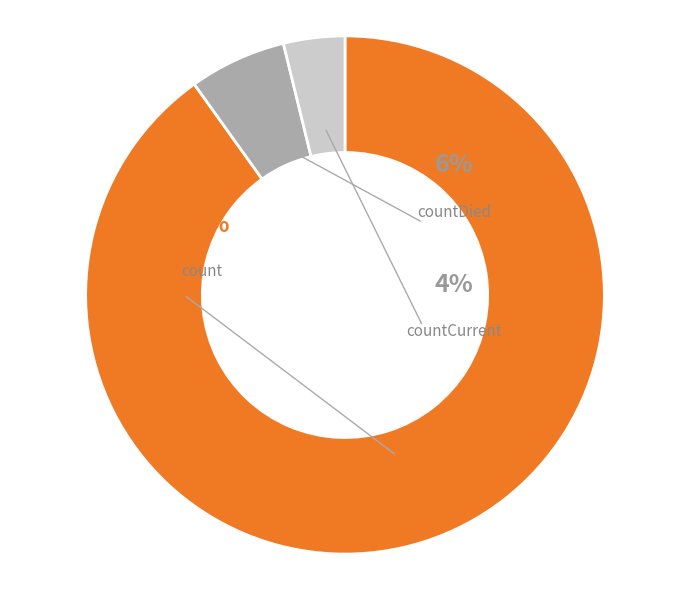

To the nearest percent, what is the combined percentage of count and countDied?

96%